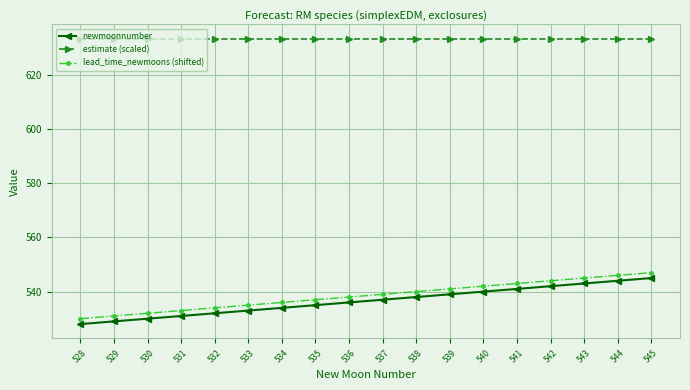

Reading right to left, list all the values displayed in this chart.

newmoonnumber: 545.0	544.0	543.0	542.0	541.0	540.0	539.0	538.0	537.0	536.0	535.0	534.0	533.0	532.0	531.0	530.0	529.0	528.0
estimate (scaled): 633.4	633.4	633.4	633.4	633.4	633.4	633.4	633.4	633.4	633.4	633.4	633.4	633.4	633.4	633.4	633.4	633.4	633.4
lead_time_newmoons (shifted): 547.0	546.0	545.0	544.0	543.0	542.0	541.0	540.0	539.0	538.0	537.0	536.0	535.0	534.0	533.0	532.0	531.0	530.0